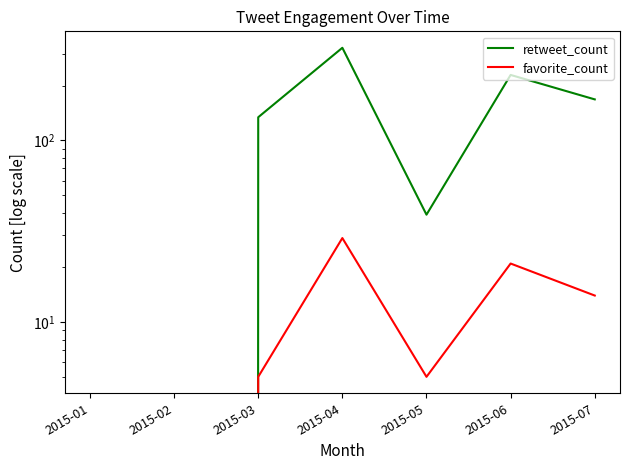

What is the maximum value shown in the chart?

323